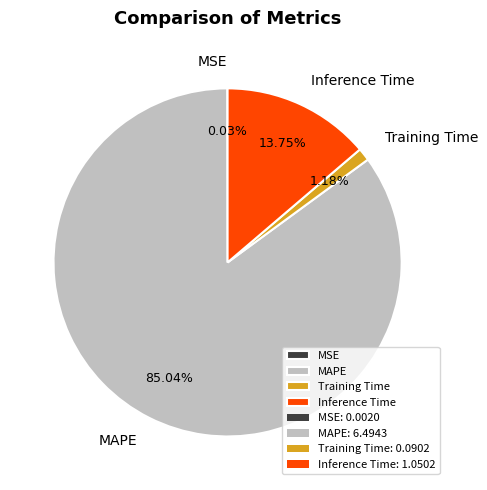

Is there any slice that represents more than half of the pie?

Yes